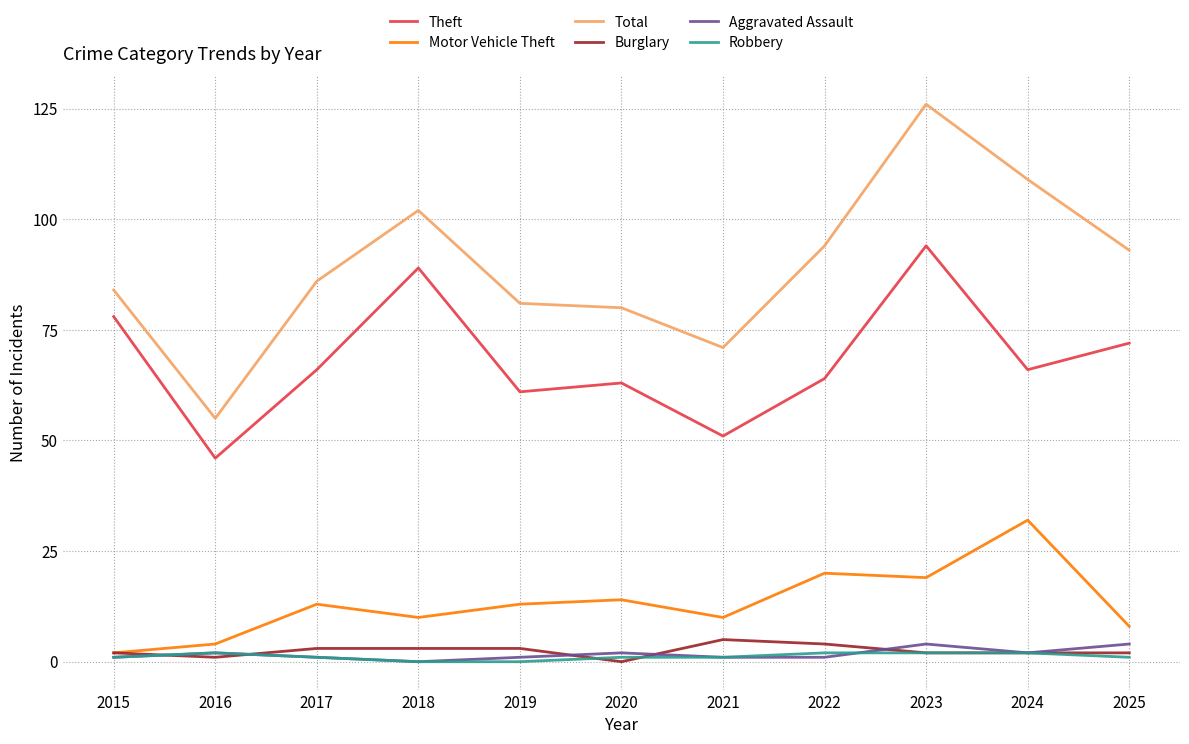

True or false: Aggravated Assault and Theft intersect in this chart.

False